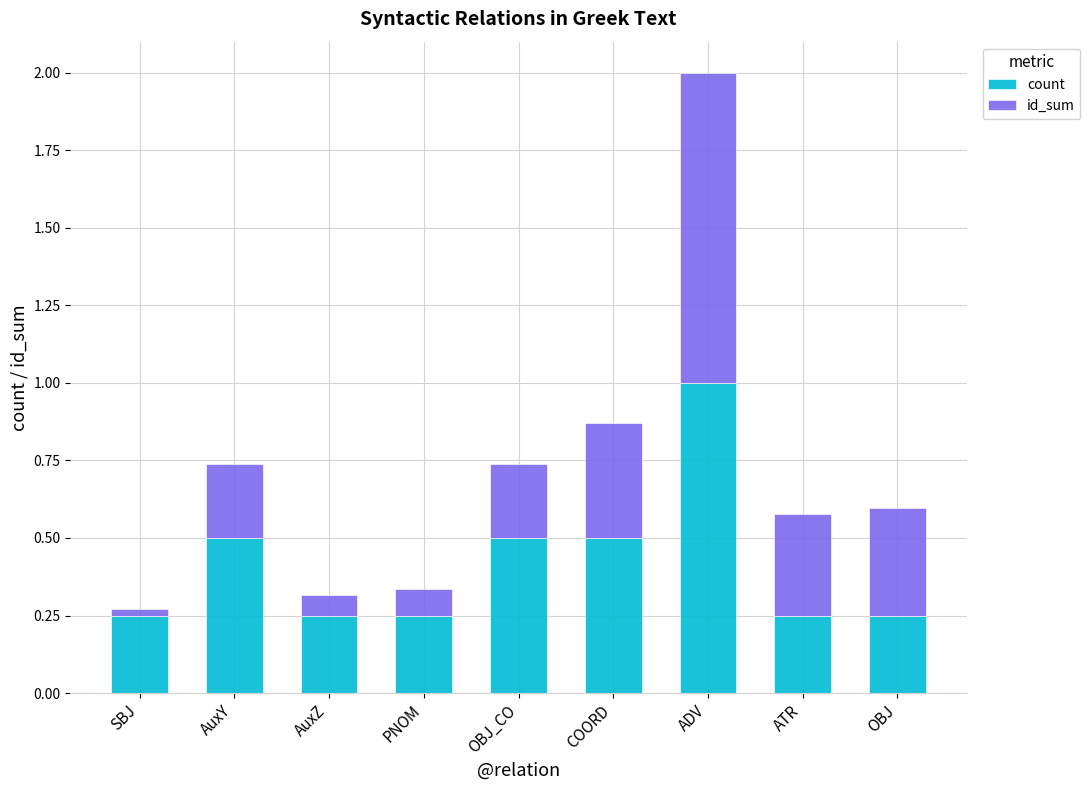

How many bars are there in total?

9